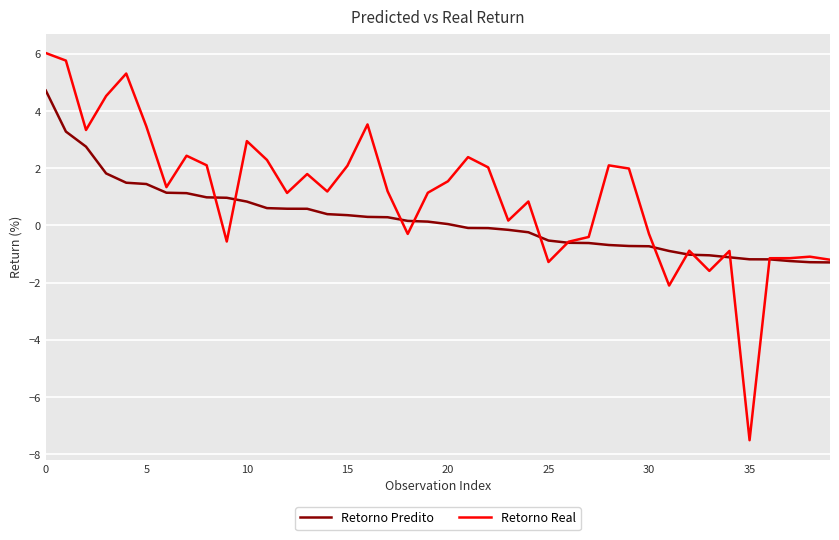

List the series in order of their peak value, lowest first.

Retorno Predito, Retorno Real